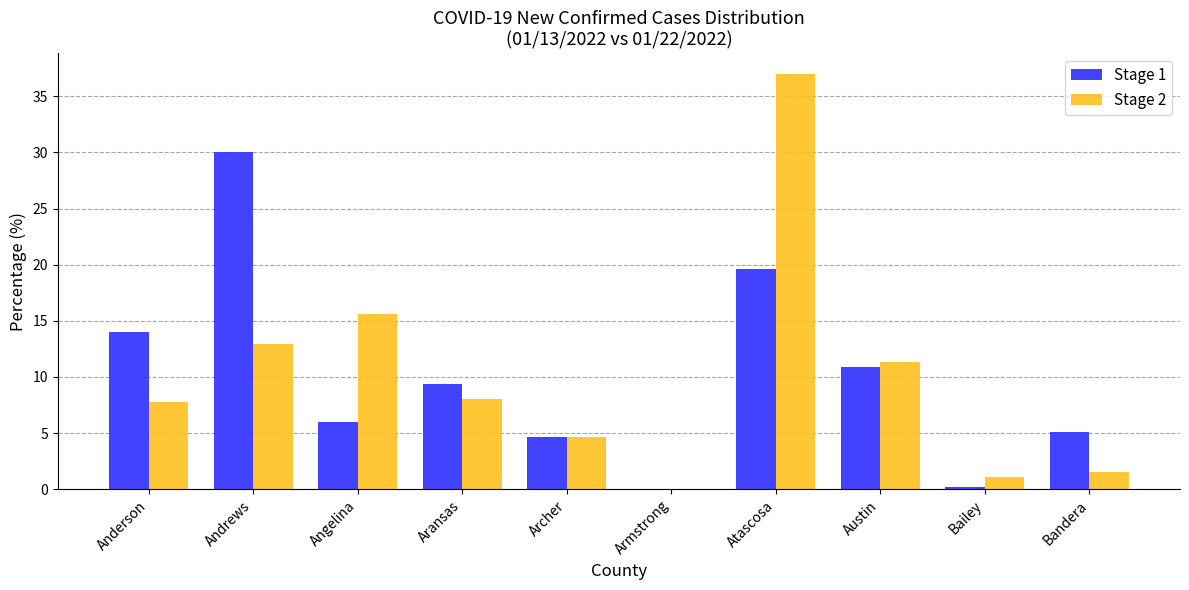

At which label does Stage 1 first exceed 9?

Anderson